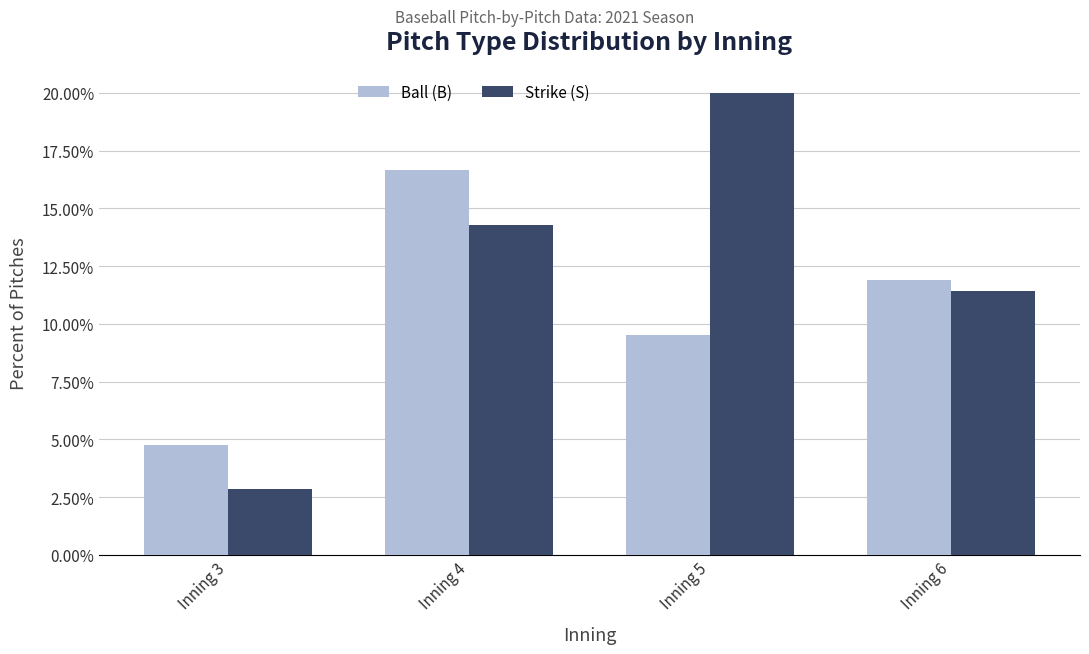

Reading right to left, list all the values displayed in this chart.

Ball (B): 0.1	0.1	0.2	0.0
Strike (S): 0.1	0.2	0.1	0.0